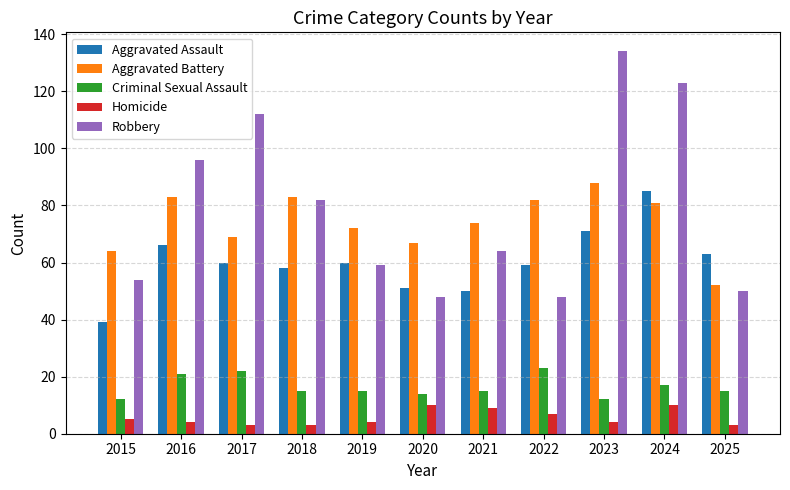

What is the value of the Criminal Sexual Assault bar at the 4th from the left?

15